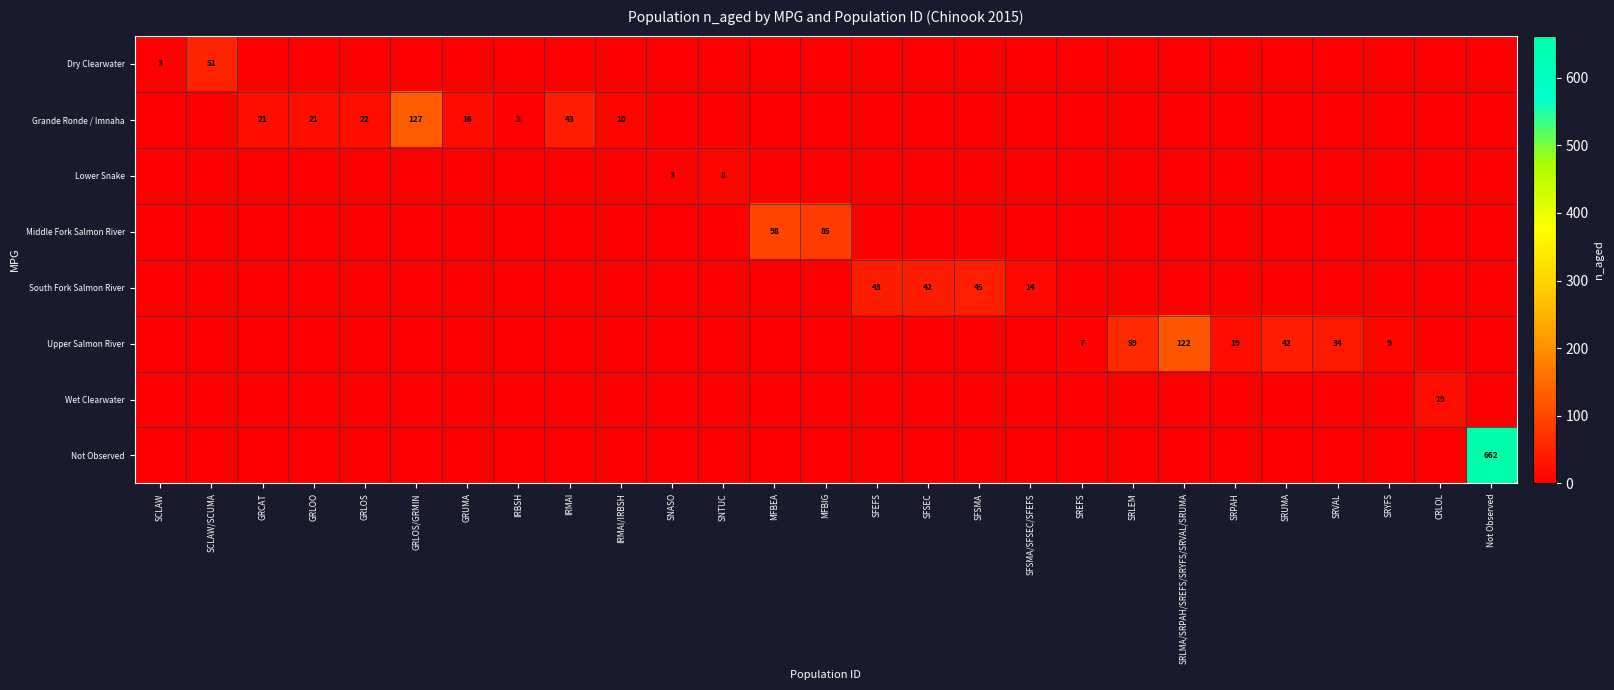

How many categories are shown in the chart?

27